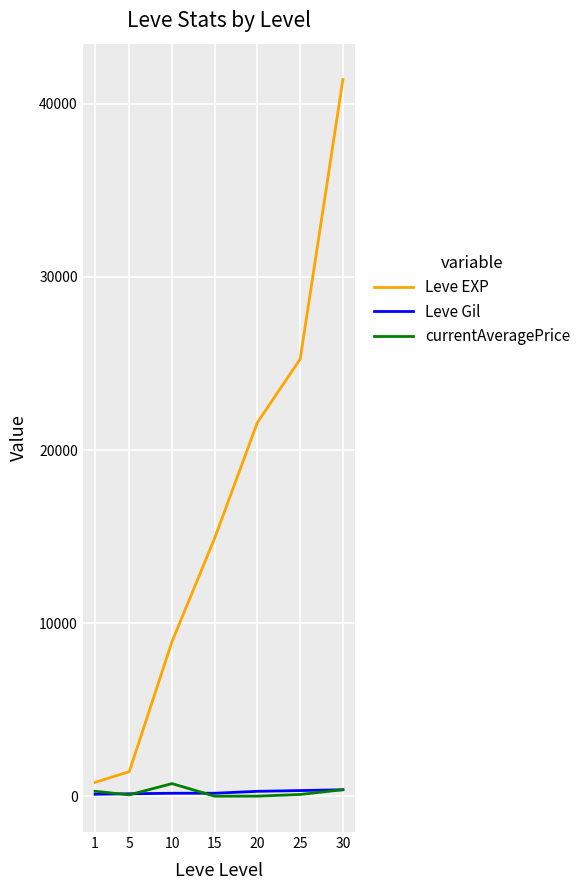

What is the greatest value displayed?

41410.0